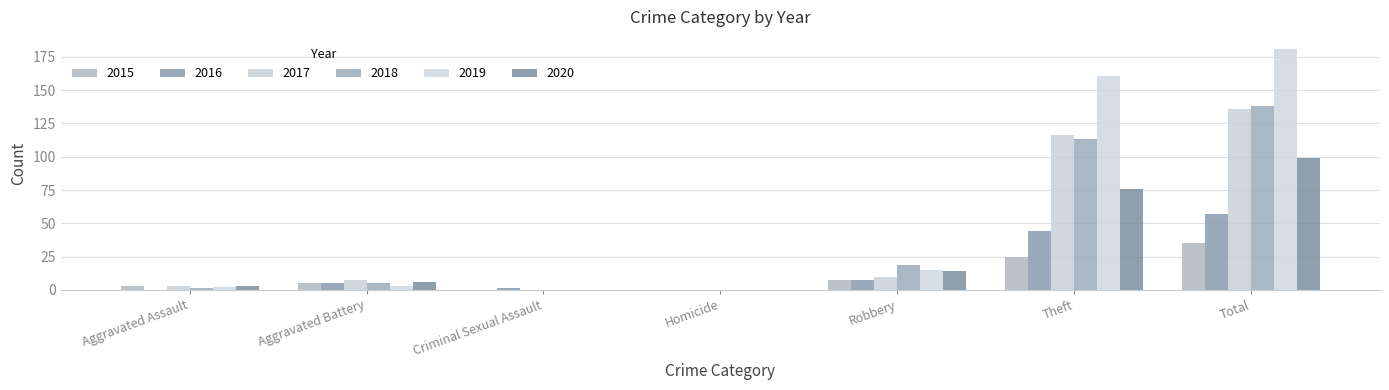

Which category has the highest value in the 2017 series?

Total